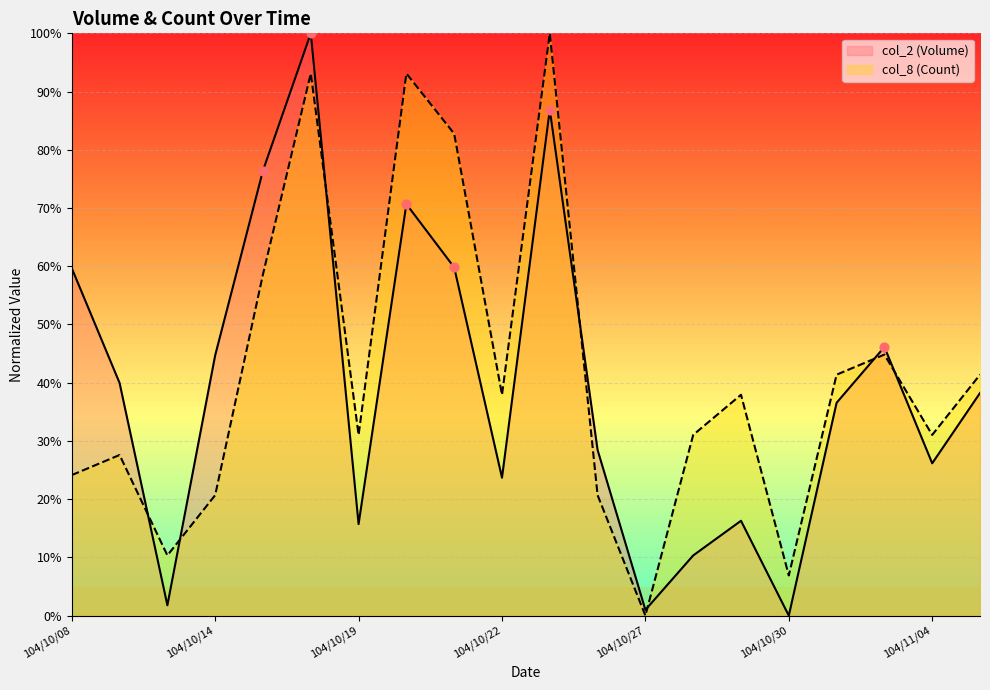

Which series reaches the maximum Y coordinate?

col_2 (Volume)